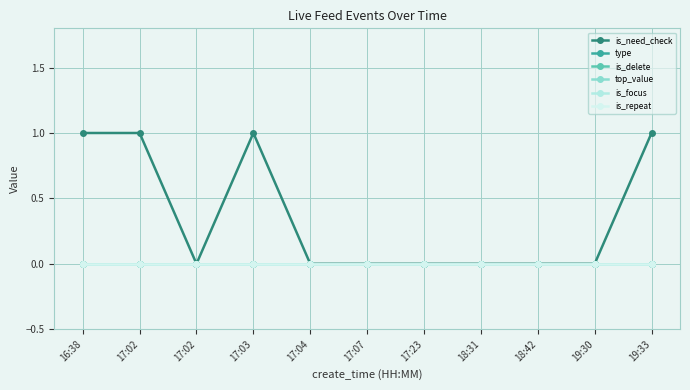

Which series has the largest range (max minus min)?

is_need_check